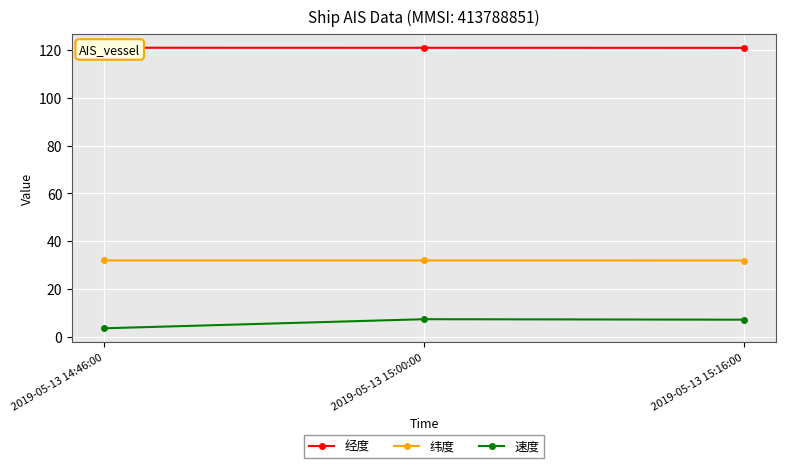

Which series has the widest spread of values?

速度